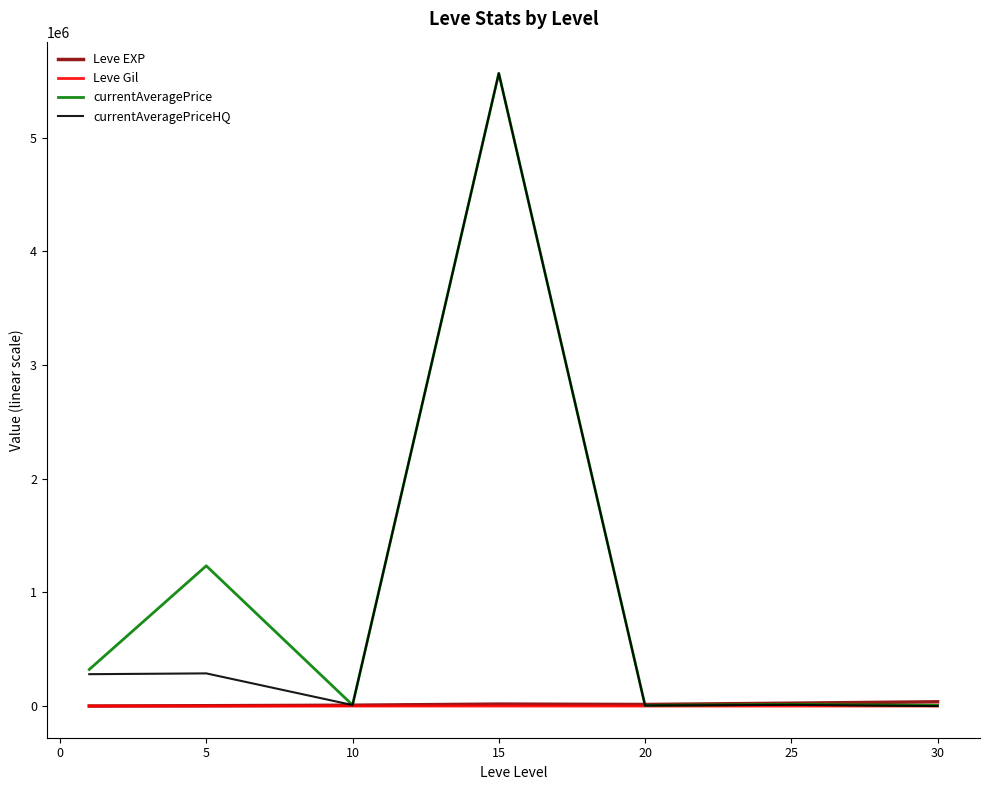

What is the average value of the Leve Gil series?

246.5